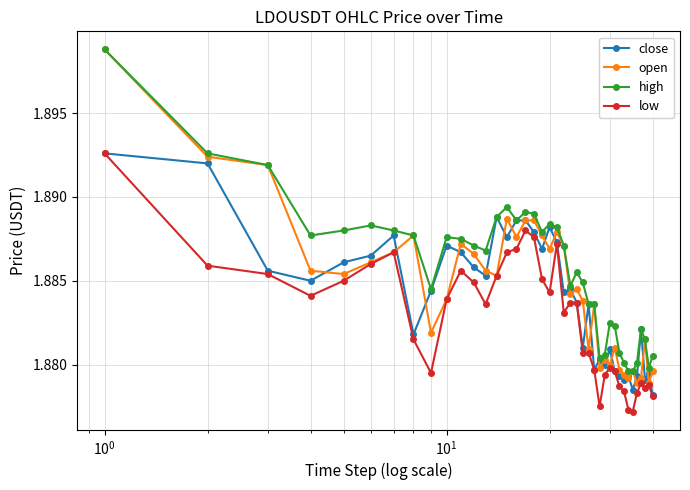

Which series has the largest range (max minus min)?

open